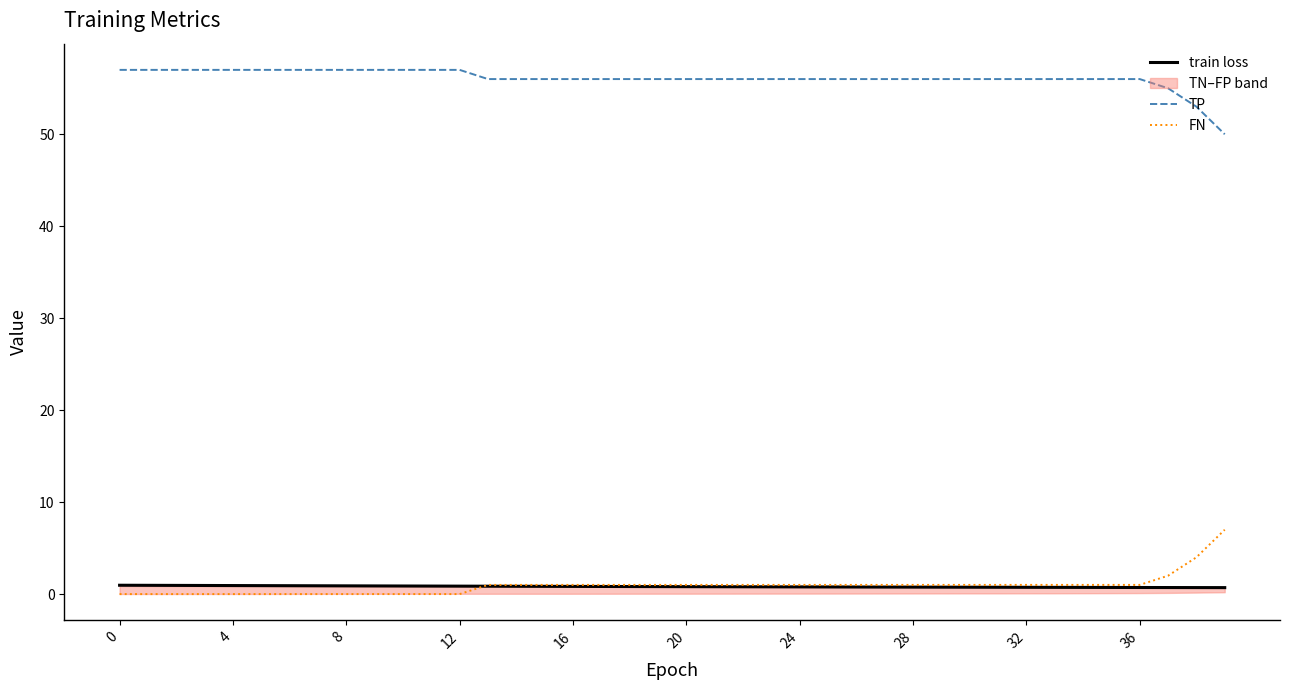

True or false: FN has a value of 0.0 at 4.

True